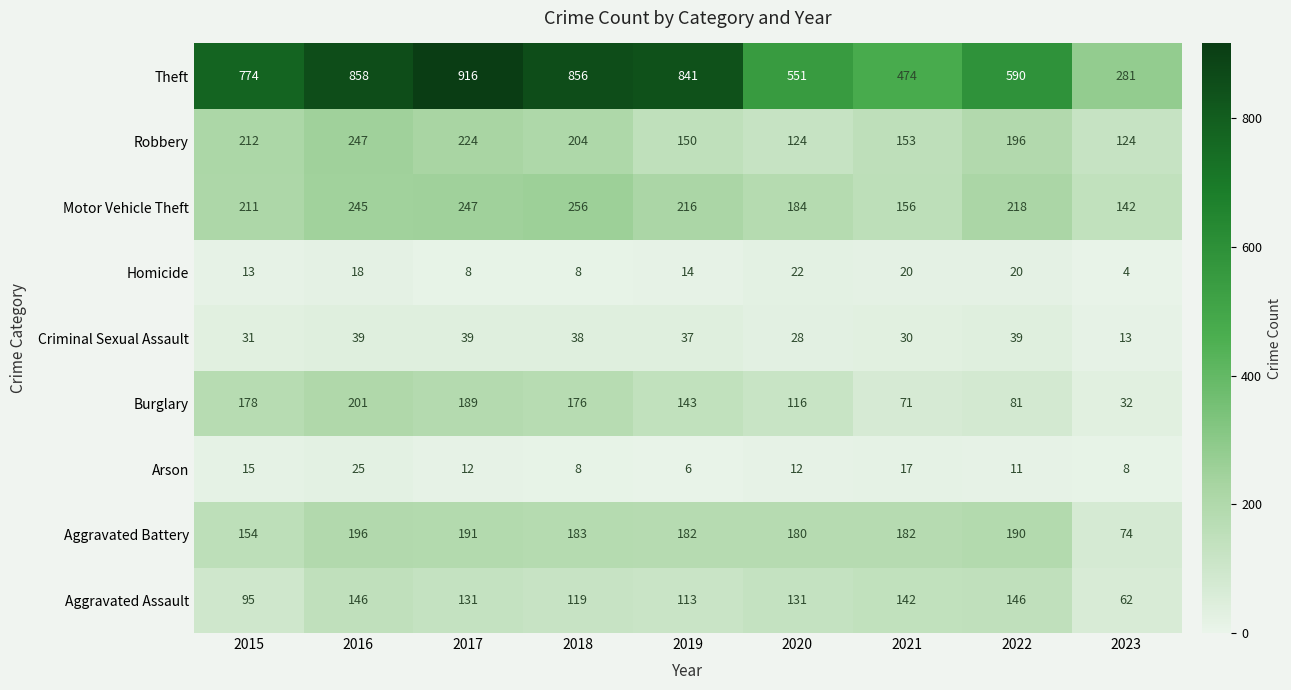

Count the number of categories in the chart.

9